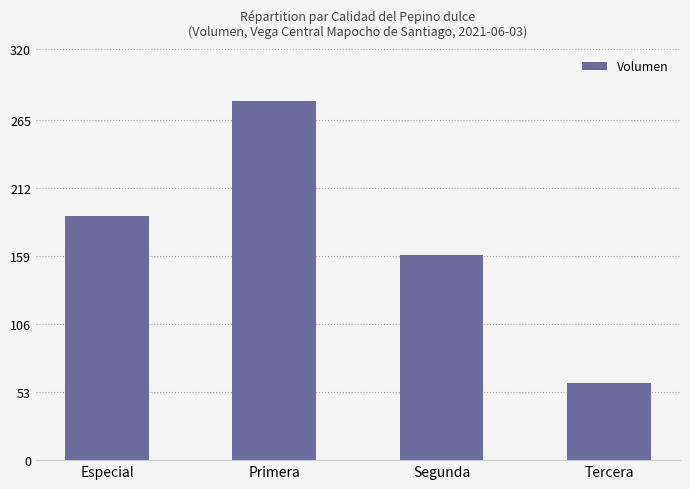

What is the difference between the second highest and second lowest values?

30